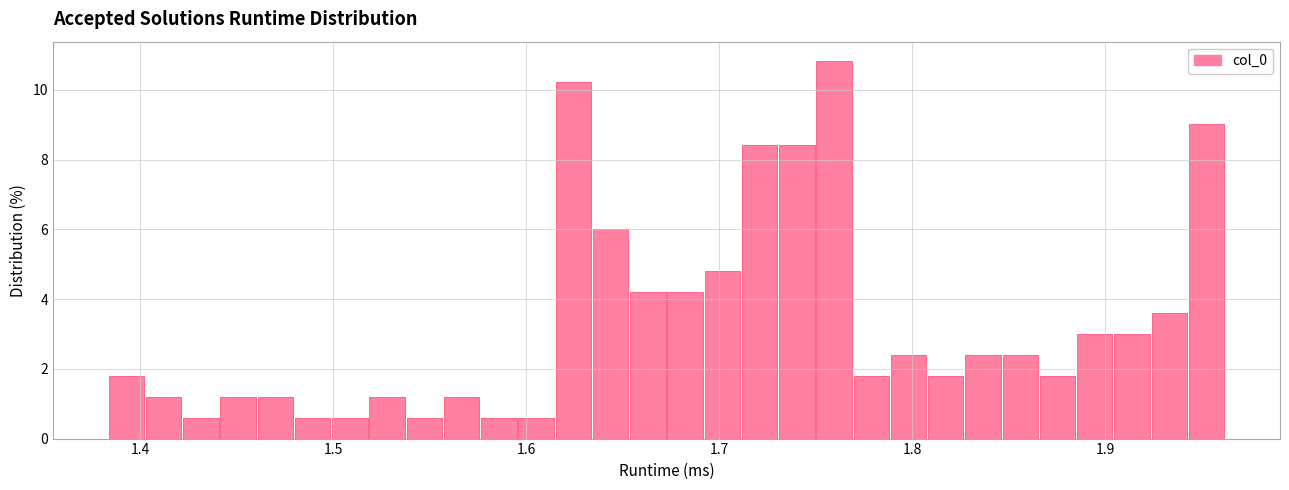

Read against the x-axis, roughly where is the centre of the tallest bar?

1.76